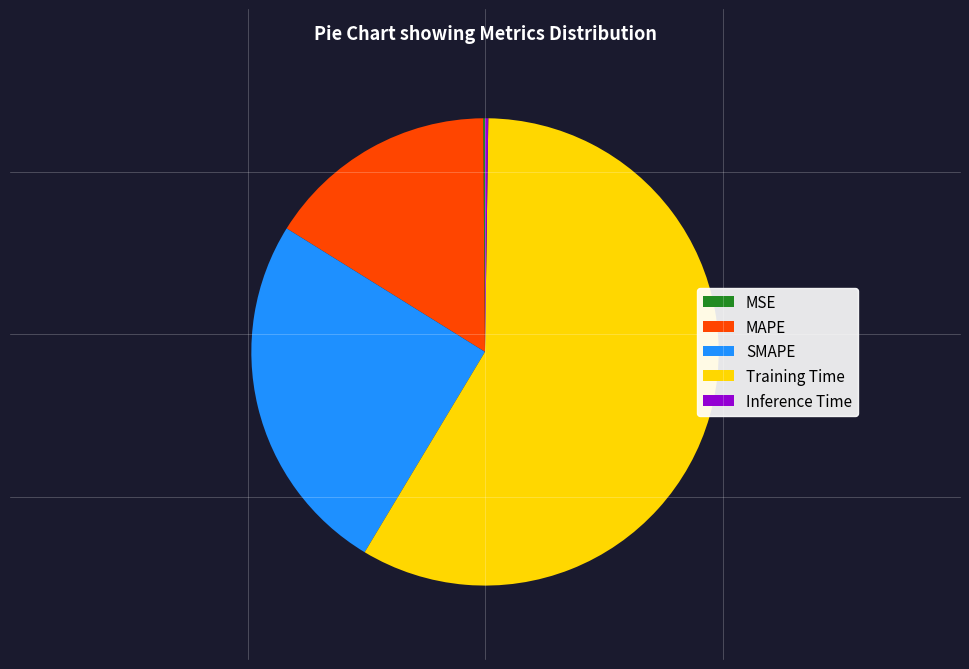

What is the majority slice?

Training Time